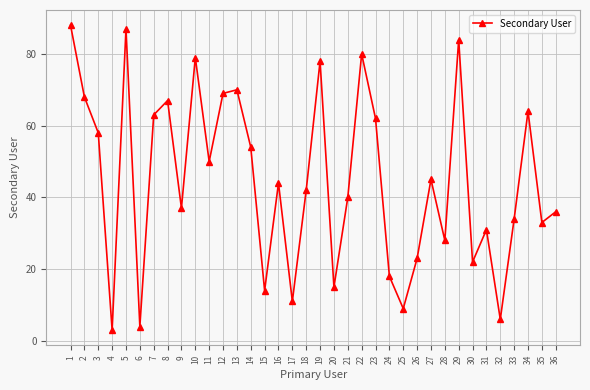

How many data points are less than 44?

18